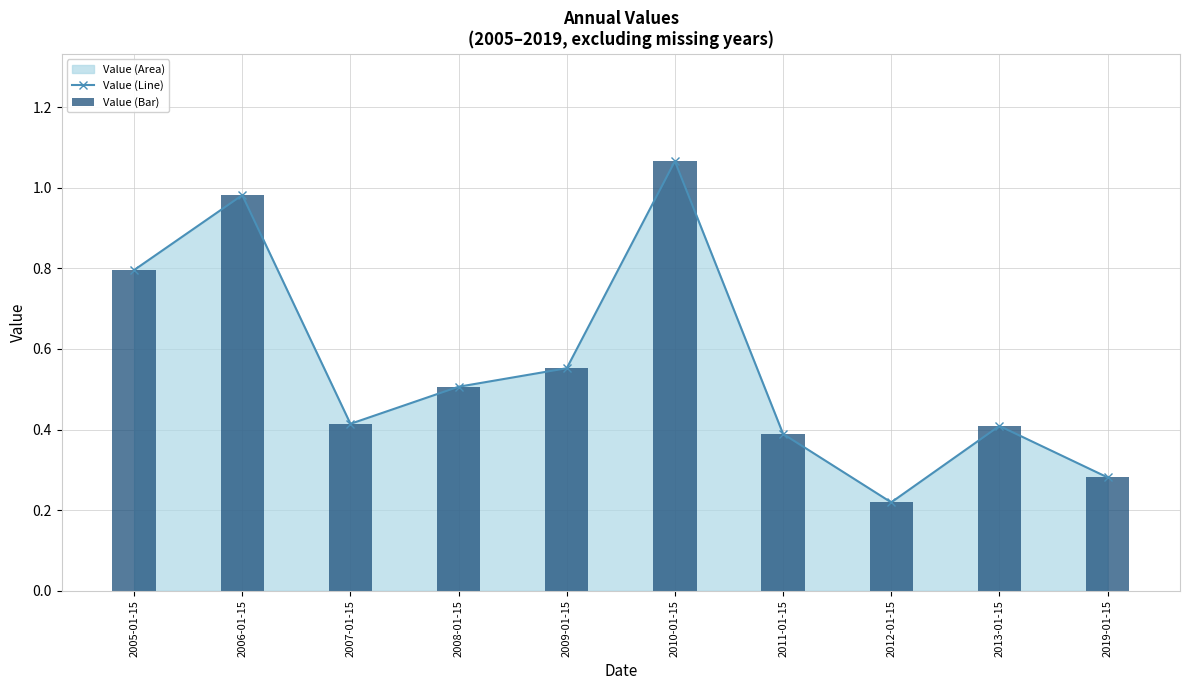

What is the difference between the maximum and minimum values in the Value (Line) series?

0.8